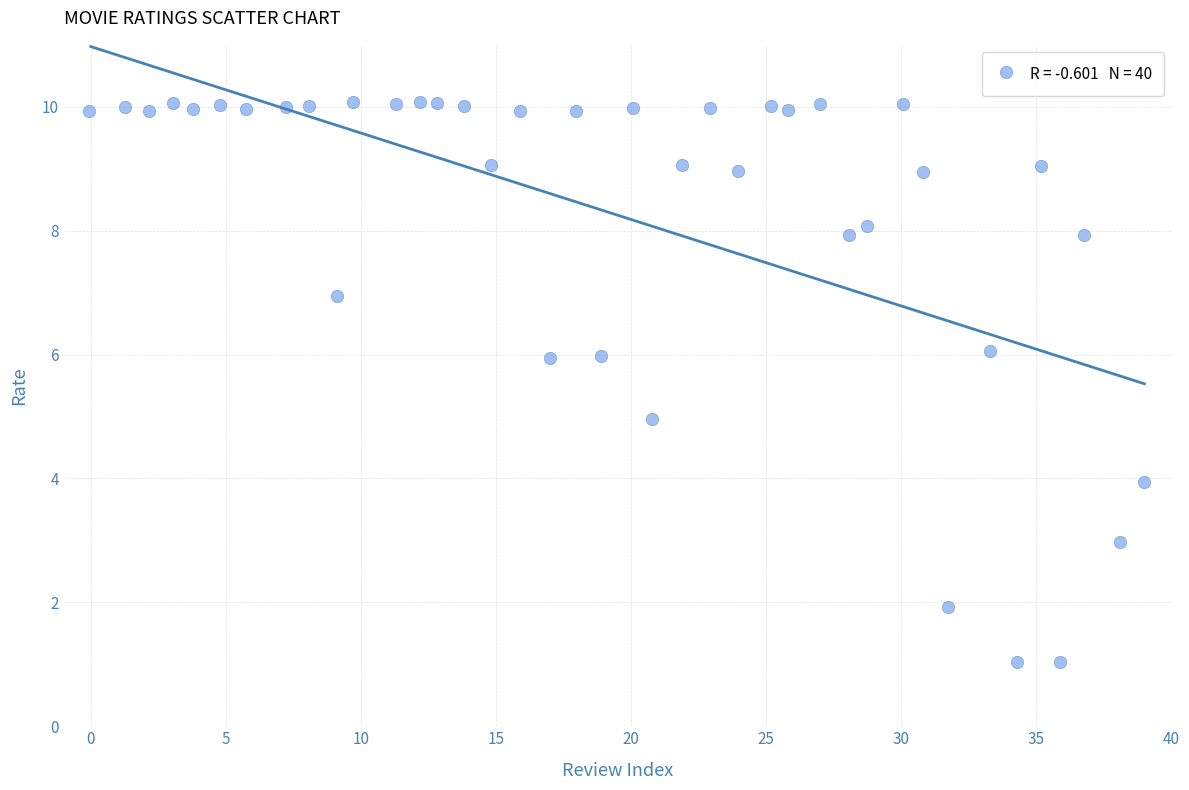

What is the range of X values (max minus min)?

39.0